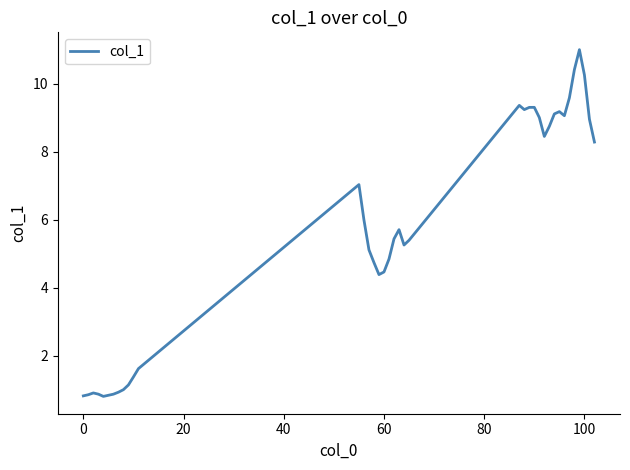

What is the difference between the maximum and minimum values?

10.2